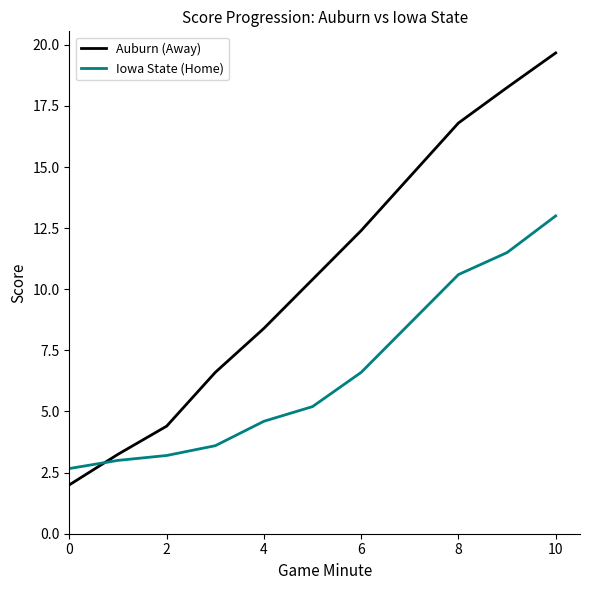

What is the difference between the maximum and minimum values in the Auburn (Away) series?

17.7